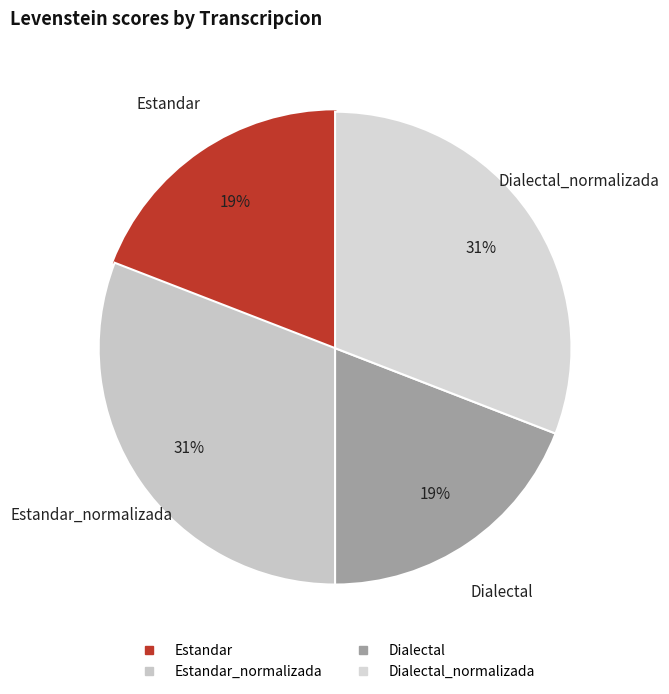

Does any single category account for the majority?

No